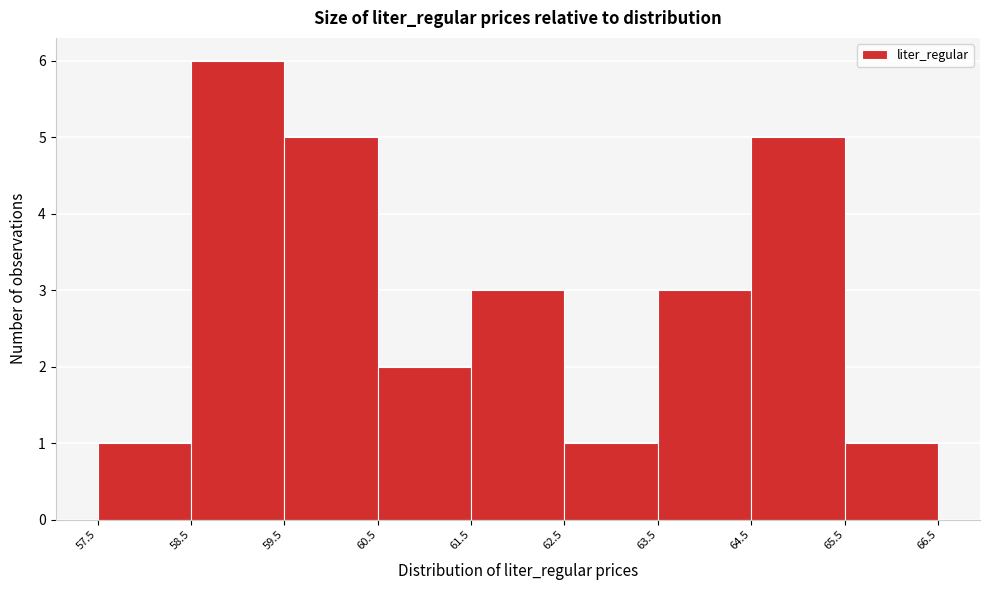

Reading left to right, transcribe this chart: for each bar, give the range it covers on the x-axis and its height. The values are not printed on the chart, so give them approximately, as read against the axis.

57.5 to 58.5: 1
58.5 to 59.5: 6
59.5 to 60.5: 5
60.5 to 61.5: 2
61.5 to 62.5: 3
62.5 to 63.5: 1
63.5 to 64.5: 3
64.5 to 65.5: 5
65.5 to 66.5: 1